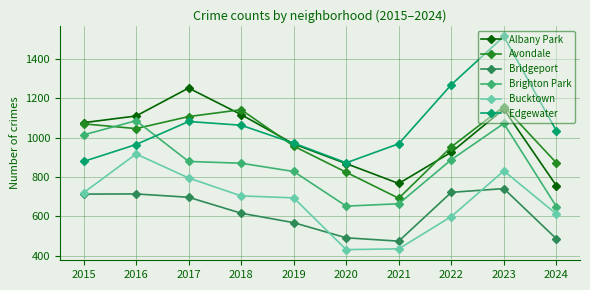

How many lines are shown in the chart?

6